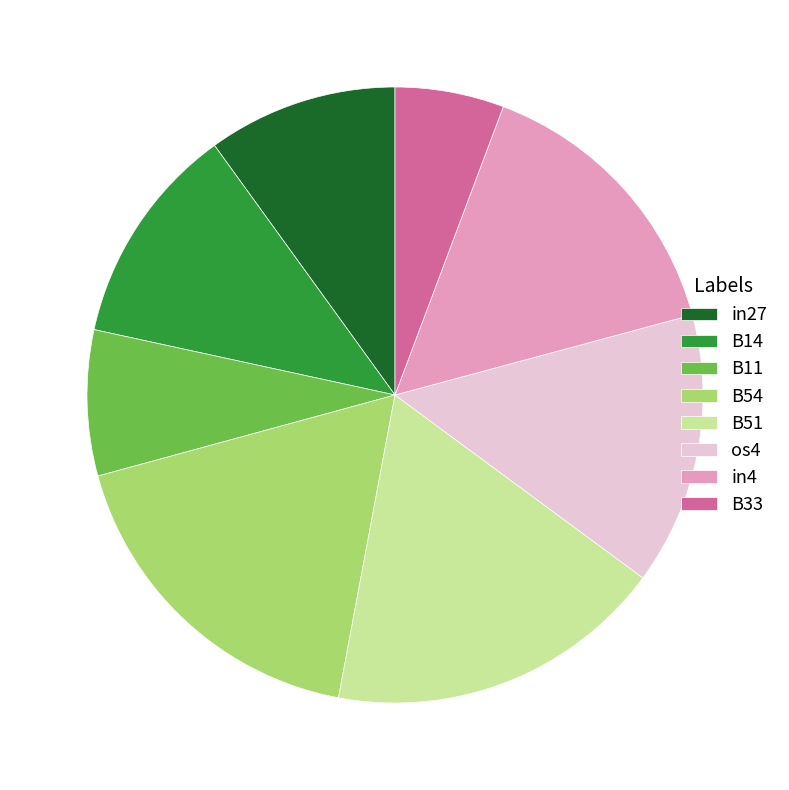

Combined, do in4 and os4 account for over 50%?

No